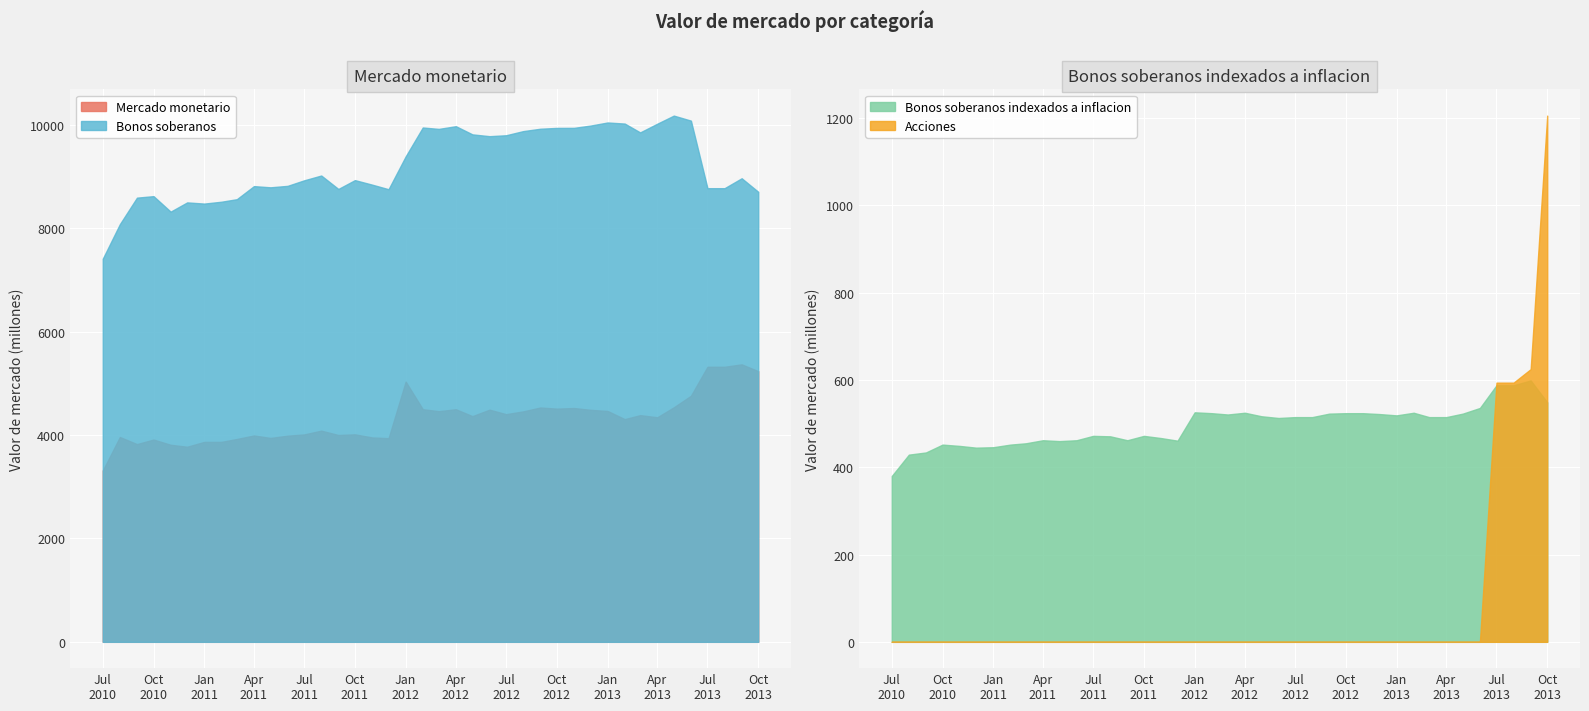

True or false: Mercado monetario and Bonos soberanos intersect in this chart.

False